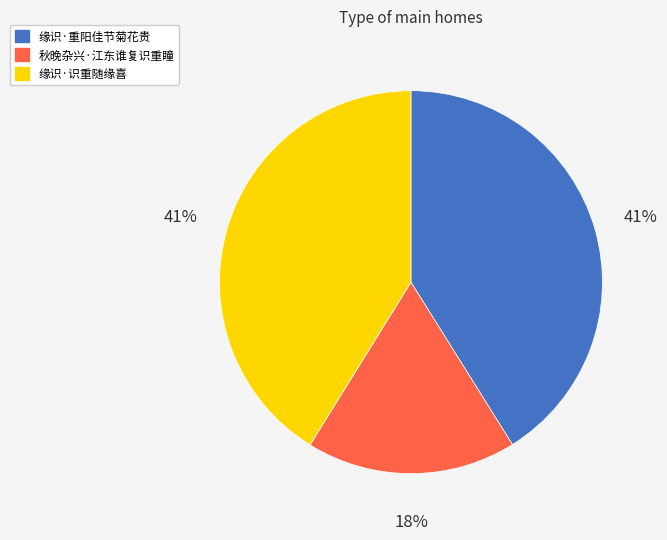

How many segments does this pie chart have?

3